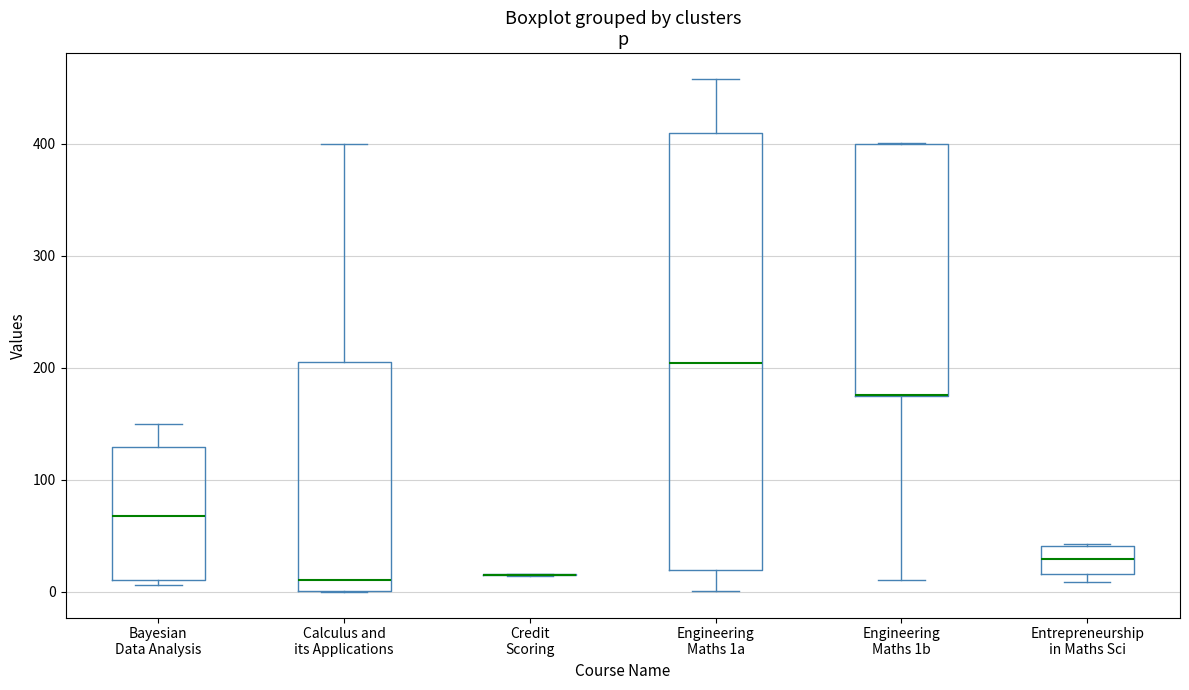

Reading left to right, read every box against the y-axis: the position of its median line, the range the box covers, and the ends of its whiskers. The values are not printed on the chart, so give them approximately, as read against the axis.

Bayesian Data Analysis: median 70, box 10 to 130, whiskers 10 (just below the box's lower edge) to 150
Calculus and its Applications: median 10, box 0 to 210, whiskers 0 to 400
Credit Scoring: box collapsed to a line at 20, whiskers 10 to 20
Engineering Maths 1a: median 200, box 20 to 410, whiskers 0 to 460
Engineering Maths 1b: median 180 (drawn on the box's lower edge), box 180 to 400, whiskers 10 to 400
Entrepreneurship in Maths Sci: median 30, box 20 to 40, whiskers 10 to 40